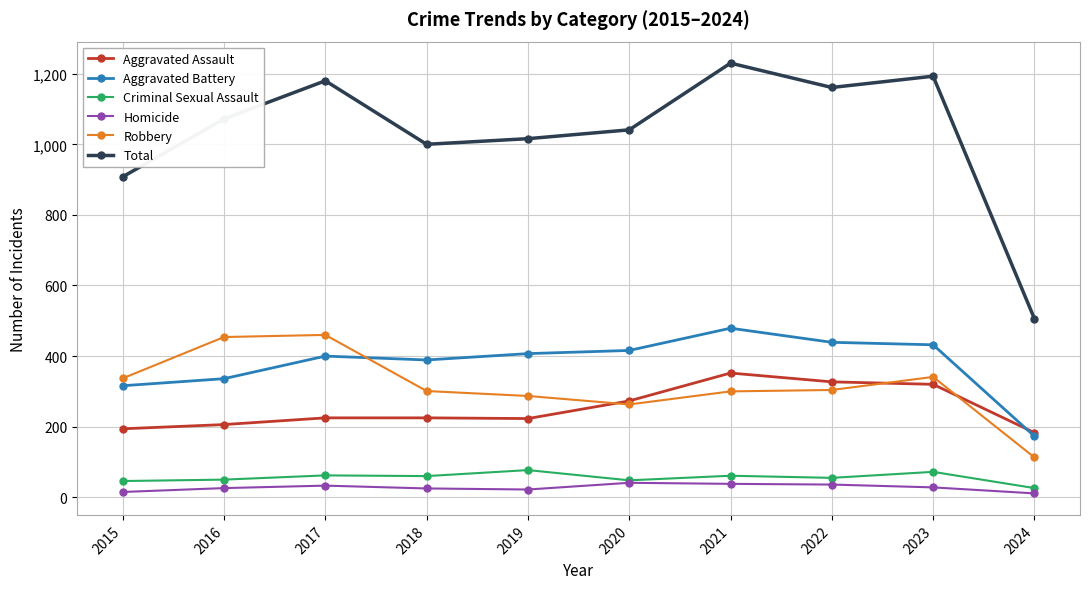

True or false: Aggravated Battery has more than 1 points higher than both neighbors.

True